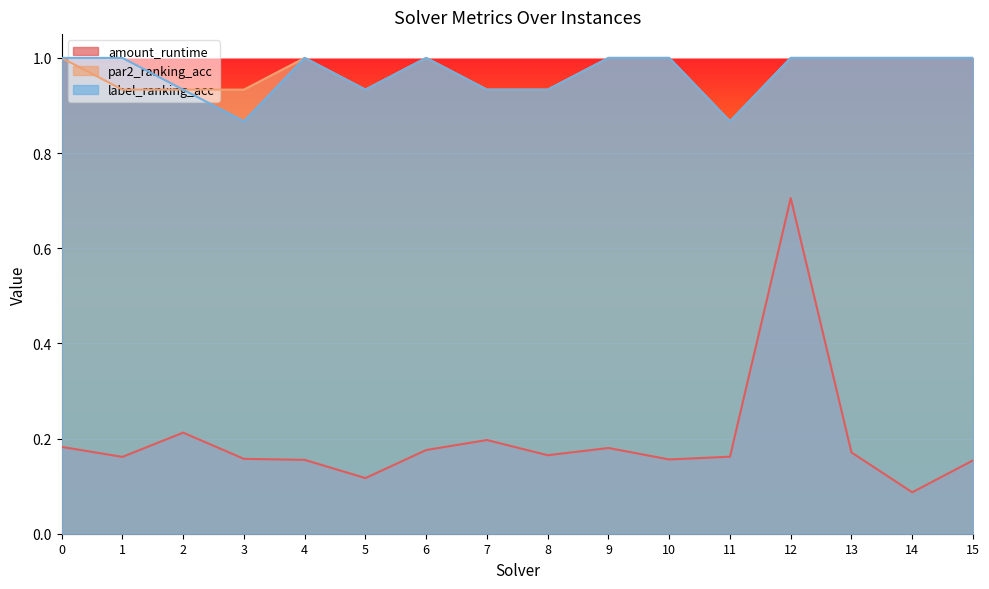

What are all the series names shown in the legend?

amount_runtime, par2_ranking_acc, label_ranking_acc